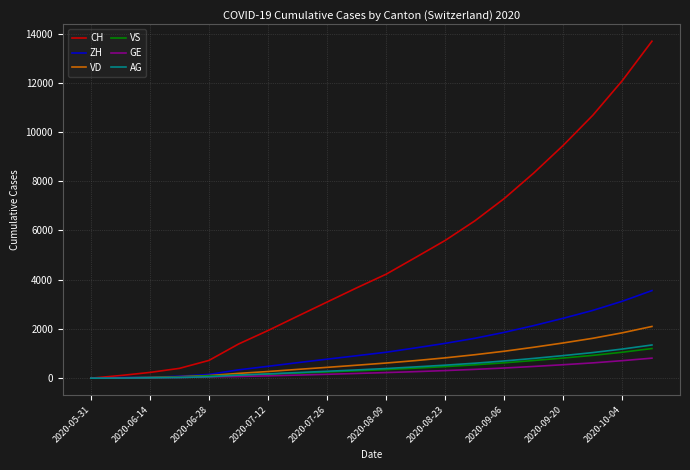

What is the greatest value displayed?

13687